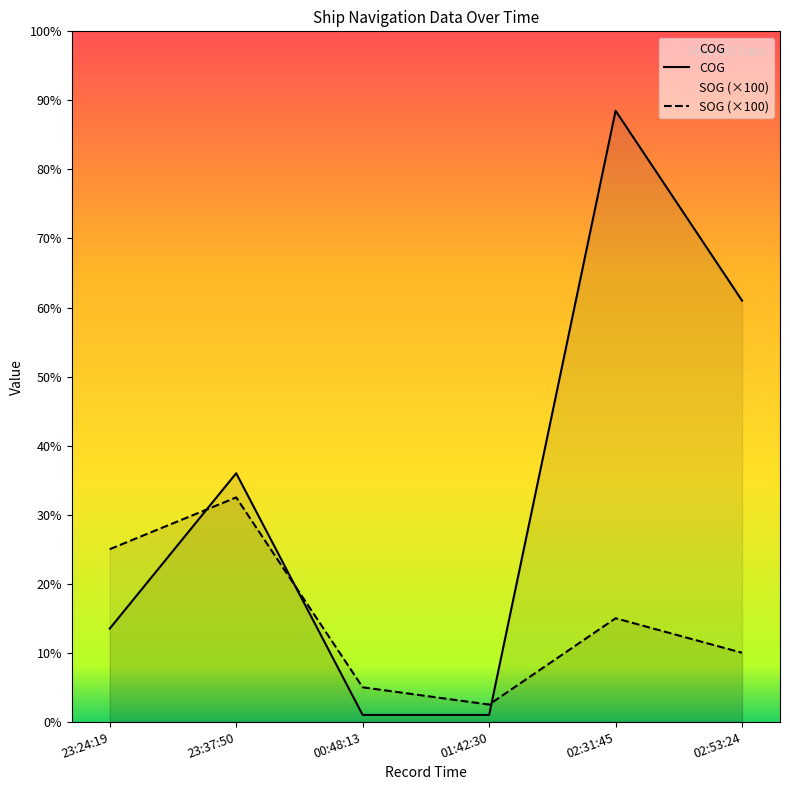

The SOG series shows 156 at 23:24:19. True or false?

False